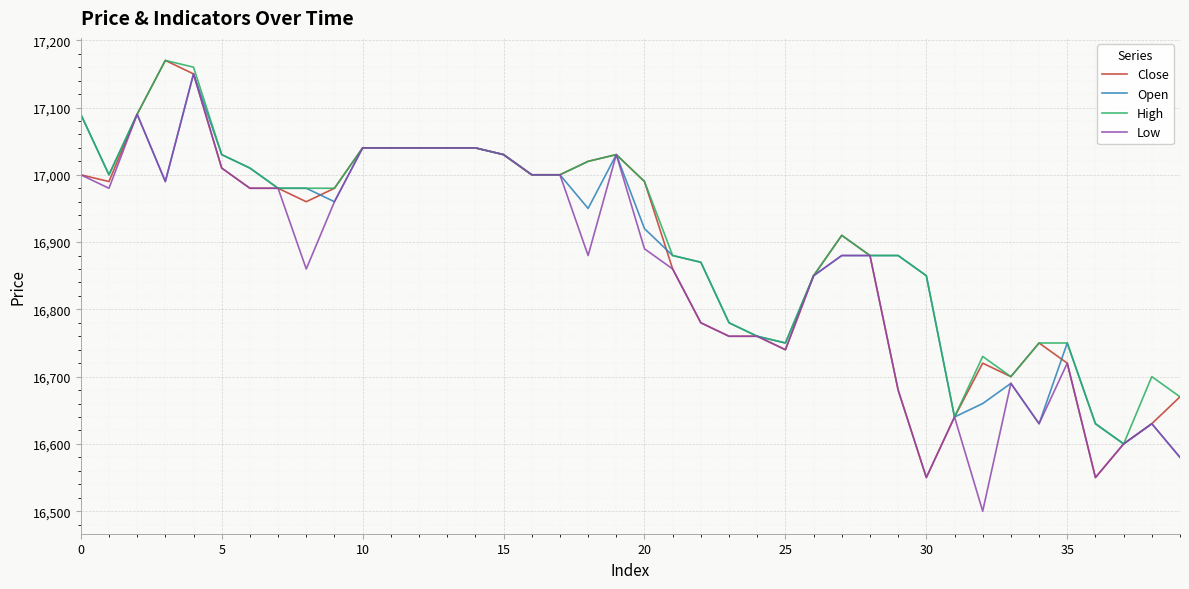

Which series has the largest total across all categories?

High